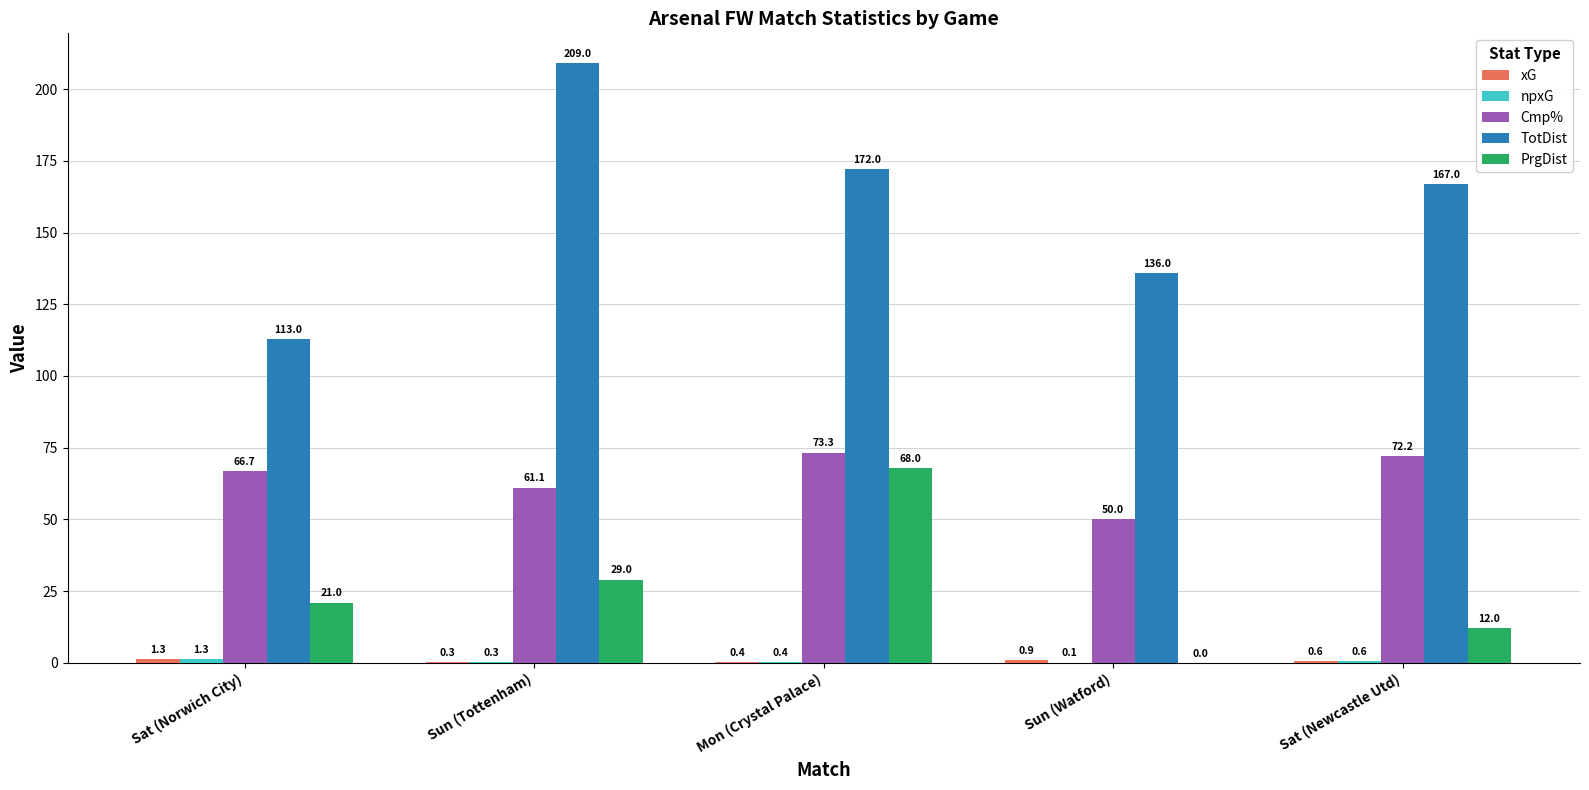

What is the total value across all series at Sat (Norwich City)?

203.3